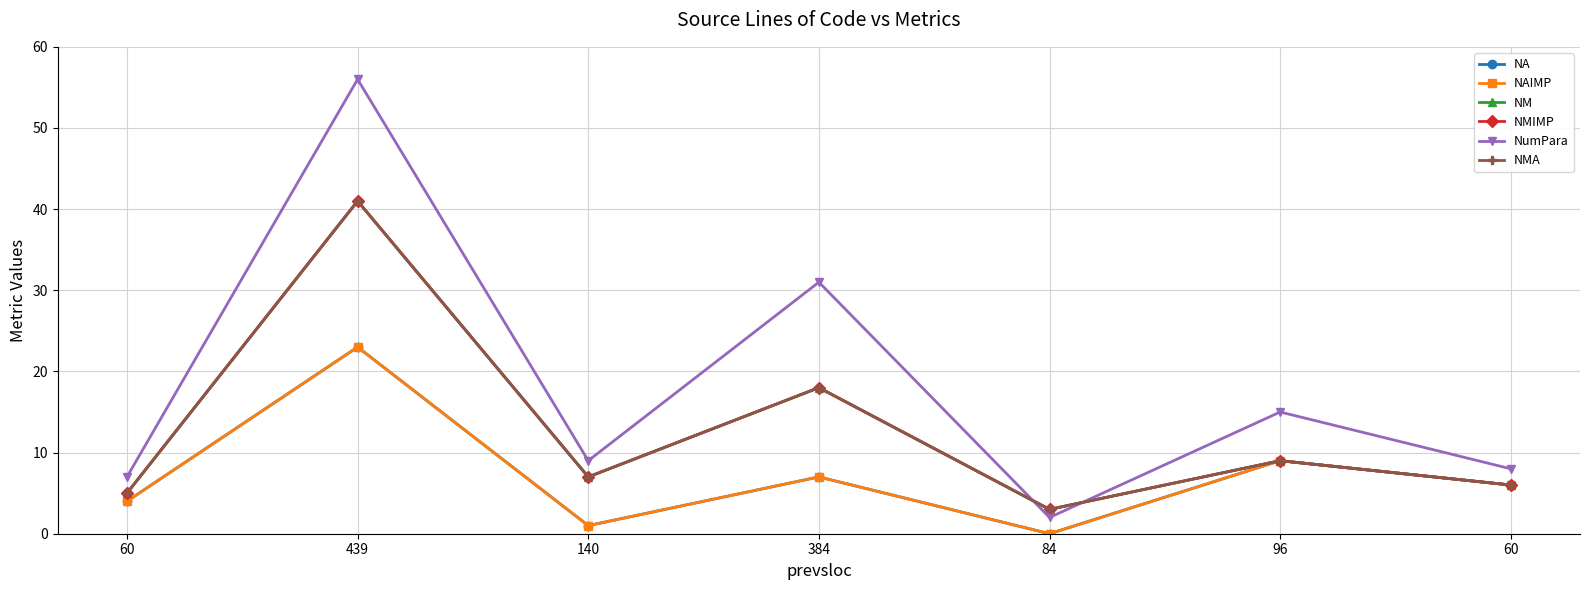

Is this an area chart (filled region under the line)?

No